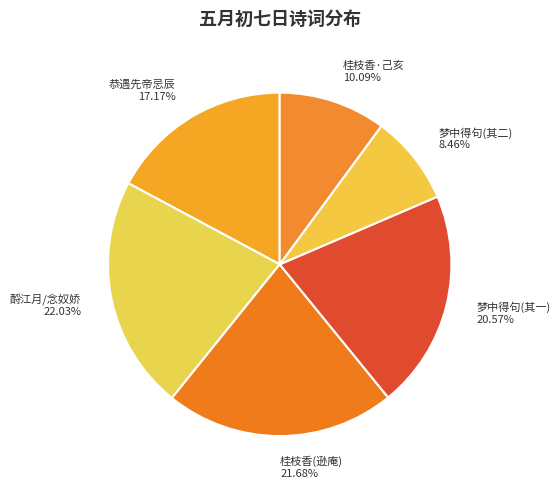

What is the smallest slice in the pie chart?

梦中得句(其二)